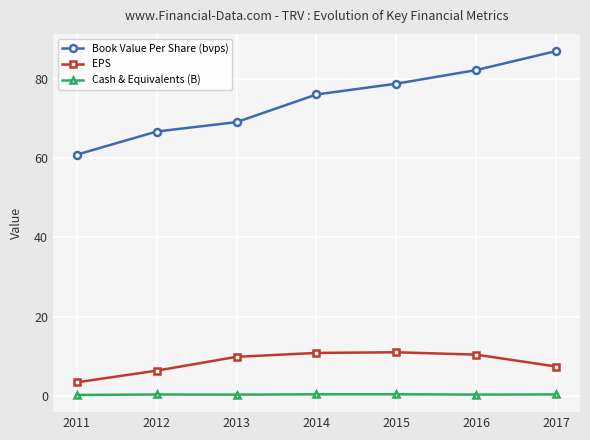

What is the difference between the second highest and second lowest values in the Book Value Per Share (bvps) series?

15.5